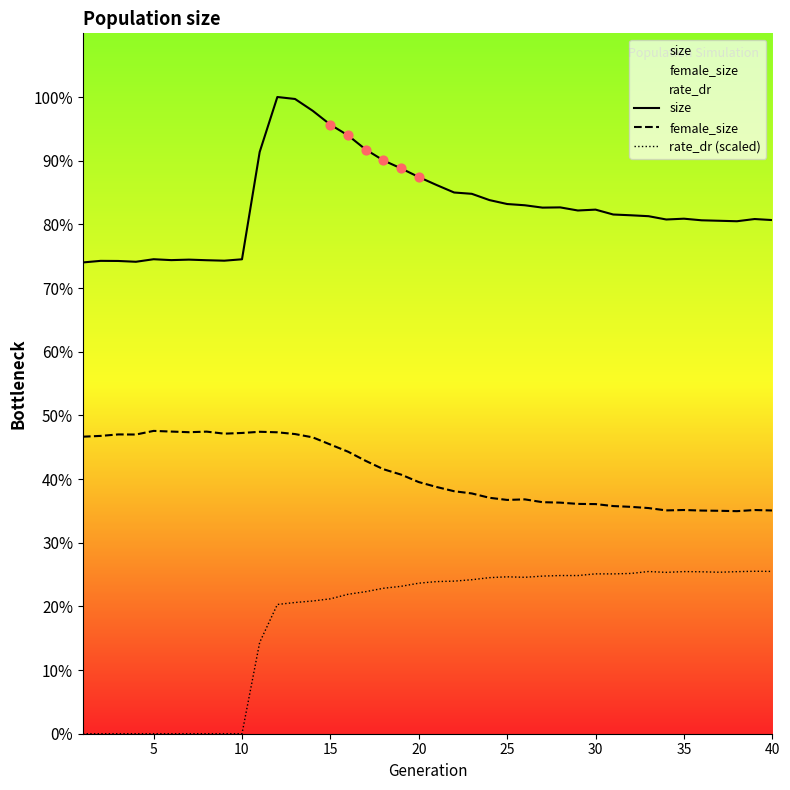

Which series has the largest total across all categories?

size